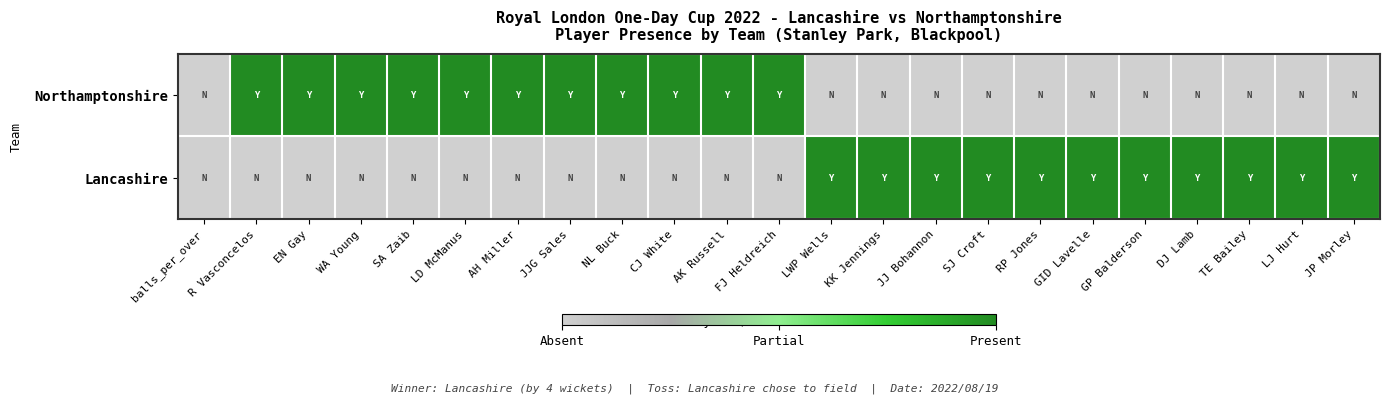

Reading left to right, list all the values displayed in this chart.

Northamptonshire: balls_per_over=0	R Vasconcelos=1	EN Gay=1	WA Young=1	SA Zaib=1	LD McManus=1	AH Miller=1	JJG Sales=1	NL Buck=1	CJ White=1	AK Russell=1	FJ Heldreich=1	LWP Wells=0	KK Jennings=0	JJ Bohannon=0	SJ Croft=0	RP Jones=0	GID Lavelle=0	GP Balderson=0	DJ Lamb=0	TE Bailey=0	LJ Hurt=0	JP Morley=0
Lancashire: balls_per_over=0	R Vasconcelos=0	EN Gay=0	WA Young=0	SA Zaib=0	LD McManus=0	AH Miller=0	JJG Sales=0	NL Buck=0	CJ White=0	AK Russell=0	FJ Heldreich=0	LWP Wells=1	KK Jennings=1	JJ Bohannon=1	SJ Croft=1	RP Jones=1	GID Lavelle=1	GP Balderson=1	DJ Lamb=1	TE Bailey=1	LJ Hurt=1	JP Morley=1